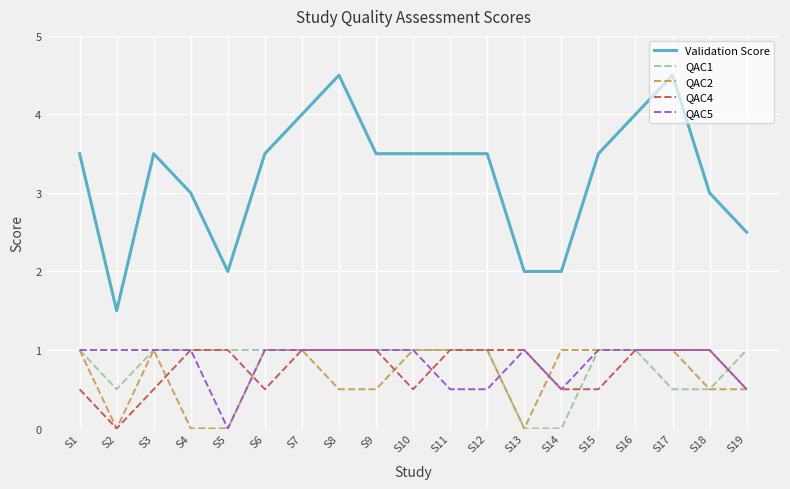

What is the maximum value shown in the chart?

4.5